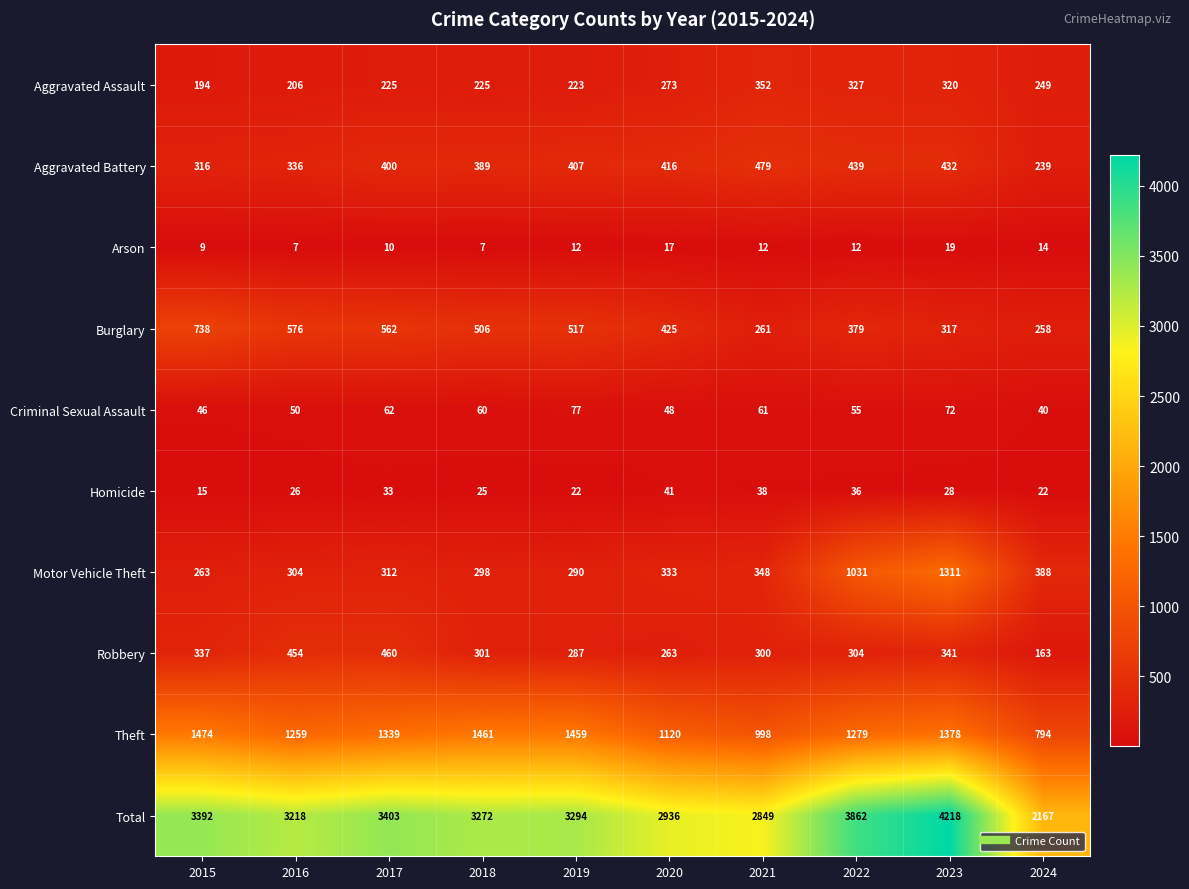

What is the difference between the maximum and minimum values in the Aggravated Assault series?

158